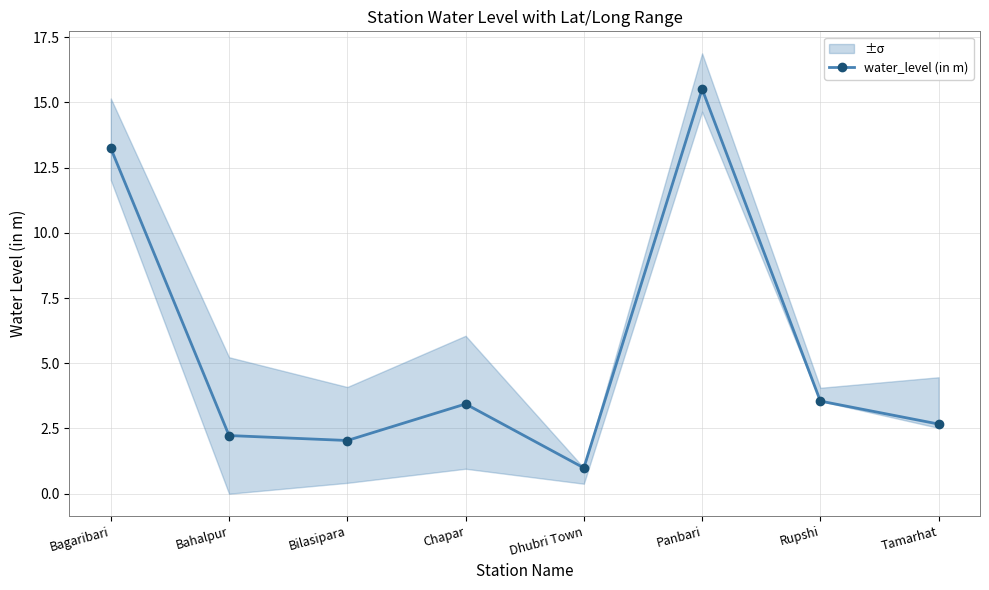

What is the label of the 6th point from the right?

Bilasipara